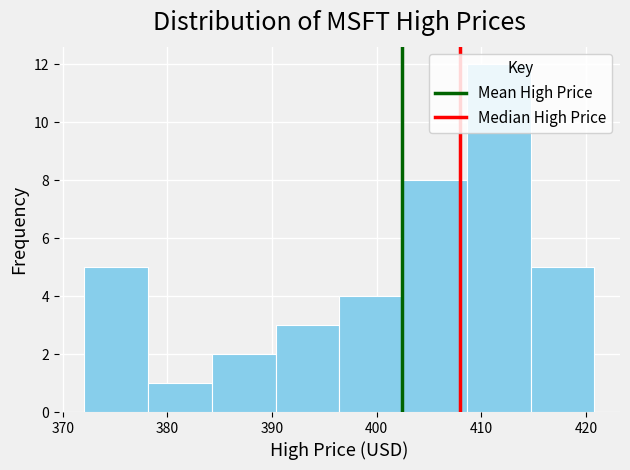

Reading left to right, list every bar in this chart as the range it spans on the x-axis followed by its height. Neither the bar edges nor the heights are printed on the chart, so give them approximately, as read against the axes.

372 to 378: 5
378 to 384: 1
384 to 390: 2
390 to 396: 3
396 to 403: 4
403 to 409: 8
409 to 415: 12
415 to 421: 5